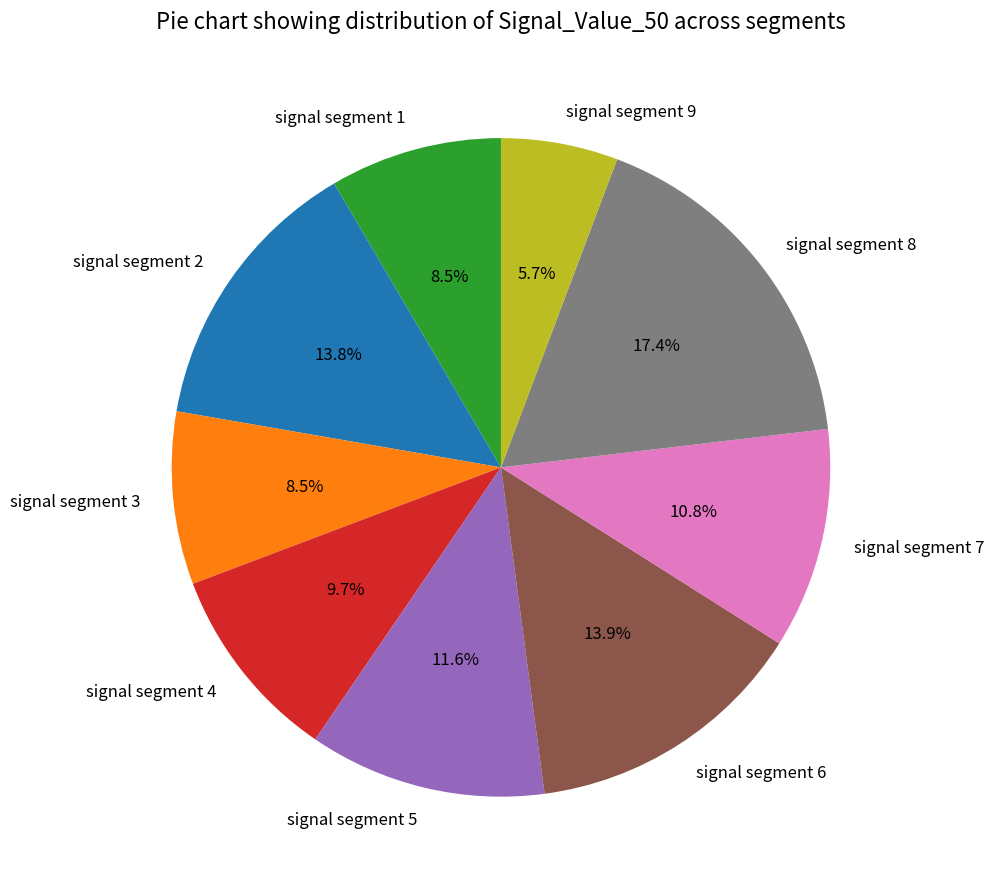

What is the smallest slice in the pie chart?

signal segment 9